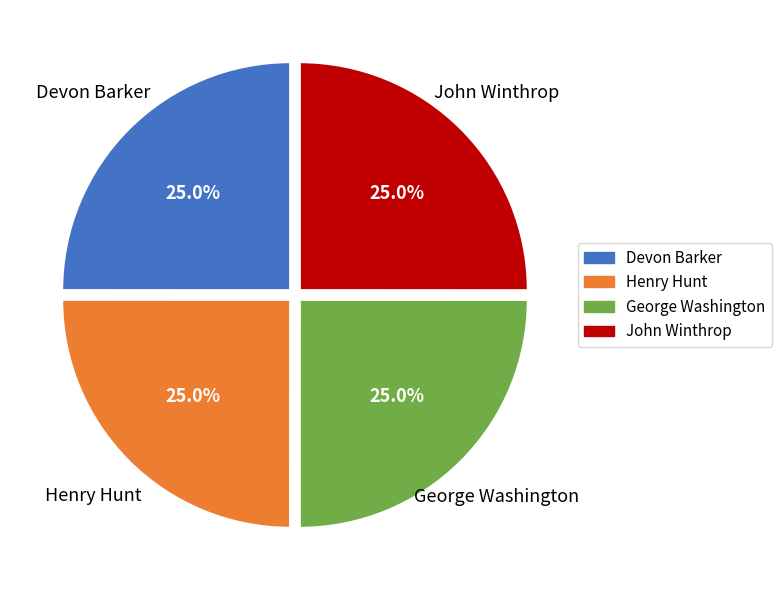

What percentage do Devon Barker and George Washington together represent?

50.0%